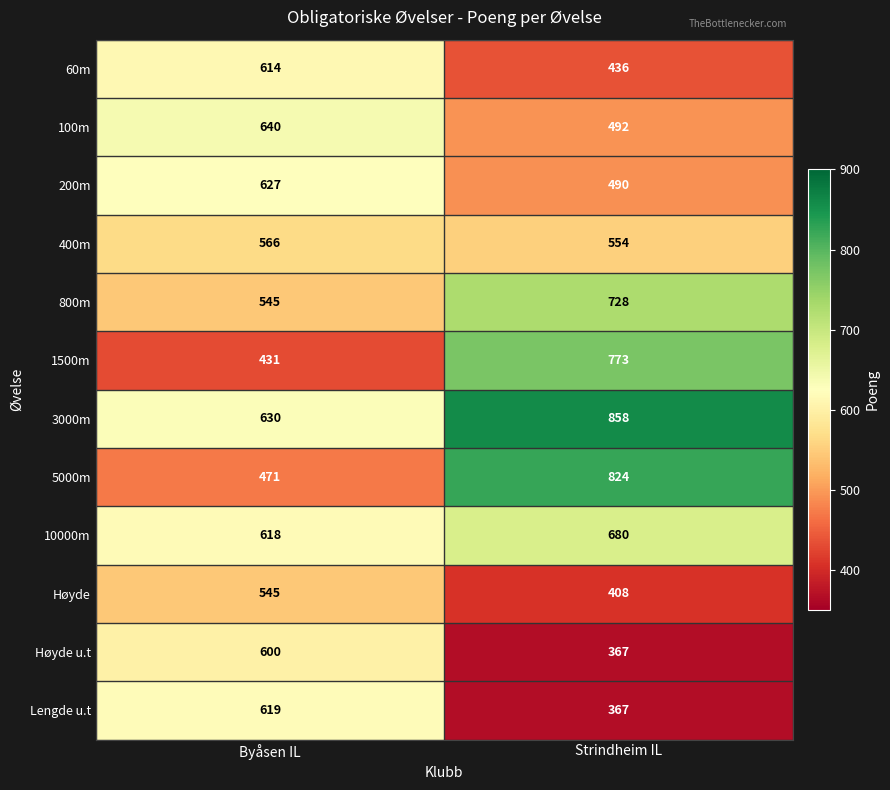

What is the total value across all series at Byåsen IL?

6906